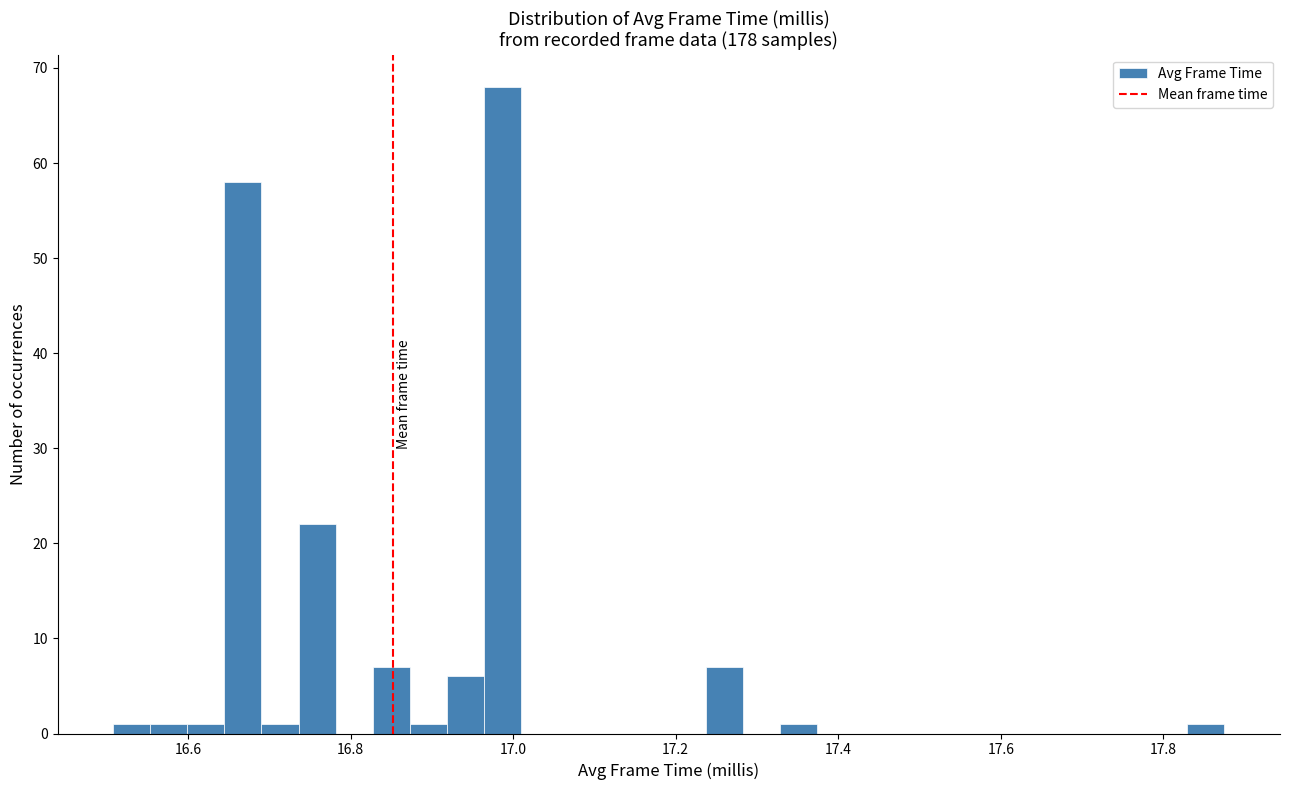

Around what value on the x-axis is the tallest bar? Give the approximate position of its centre, as read against the axis.

16.98